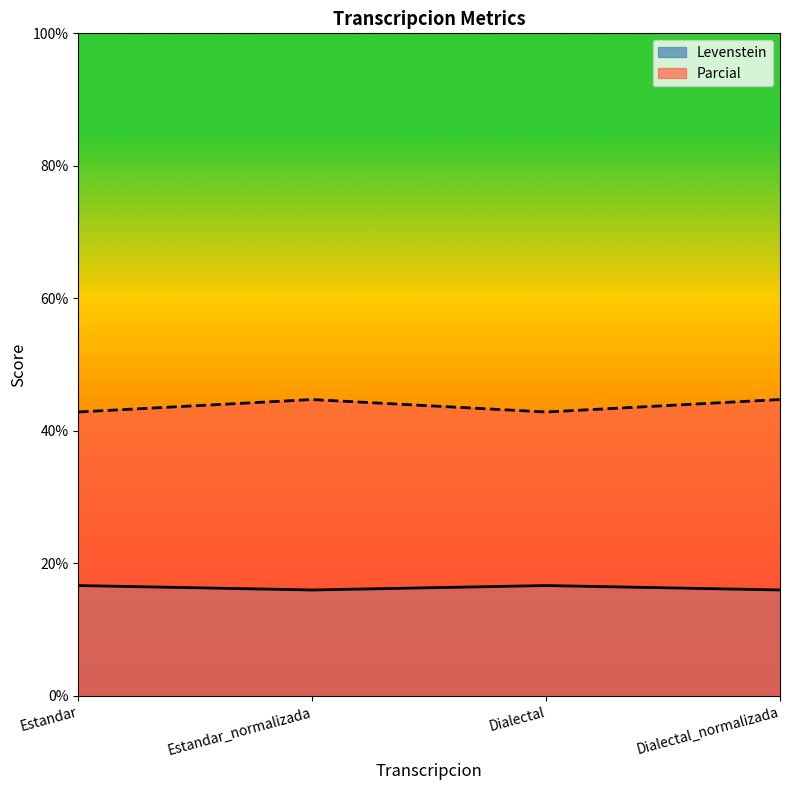

Rank the series by their average value, from lowest to highest.

Levenstein, Parcial